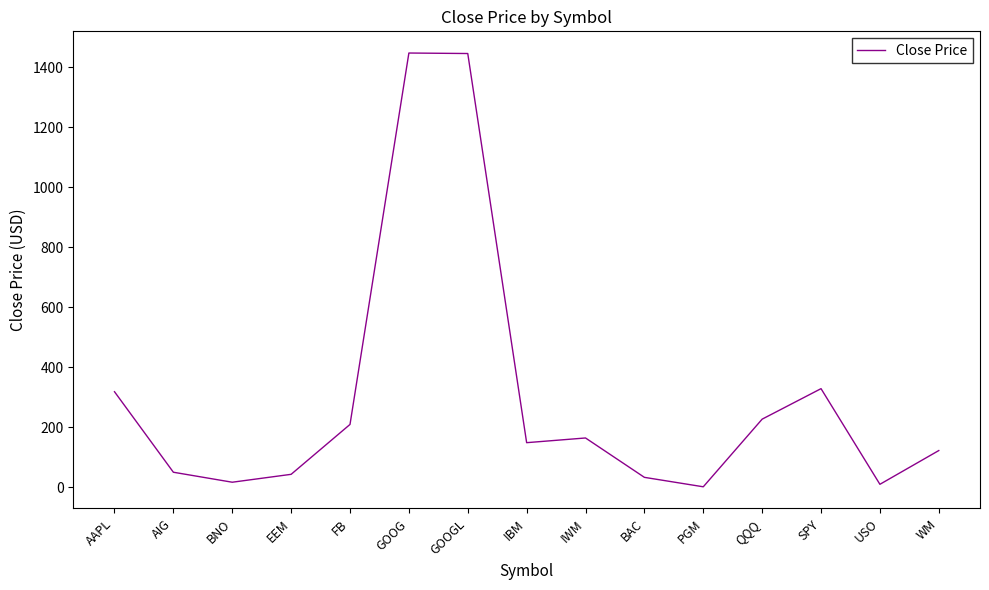

The value at GOOGL is 625.6. True or false?

False